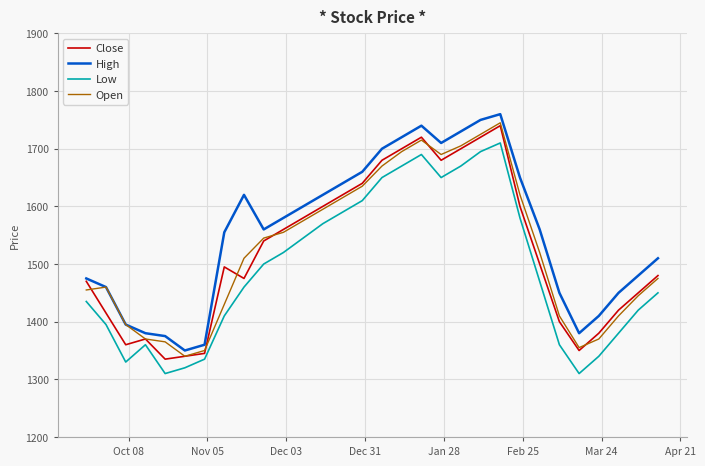

Which series has the largest total across all categories?

High